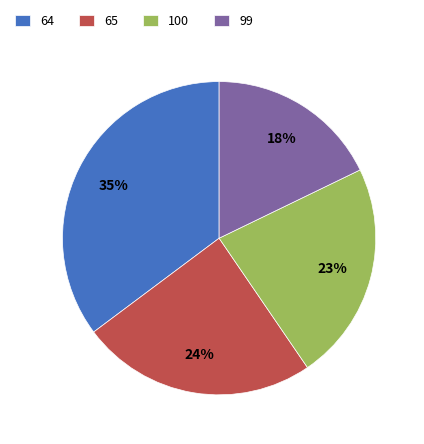

Do 100 and 99 together represent more than half of the pie?

No